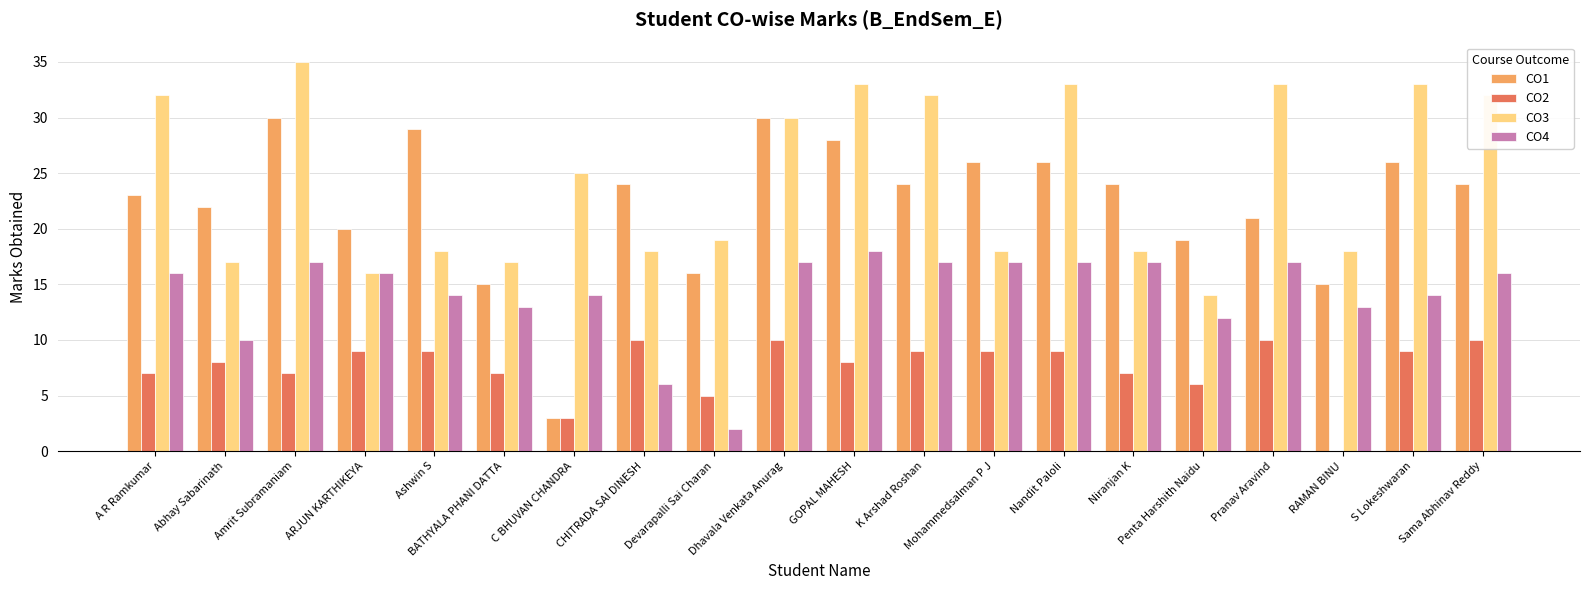

Are the bars horizontal?

No